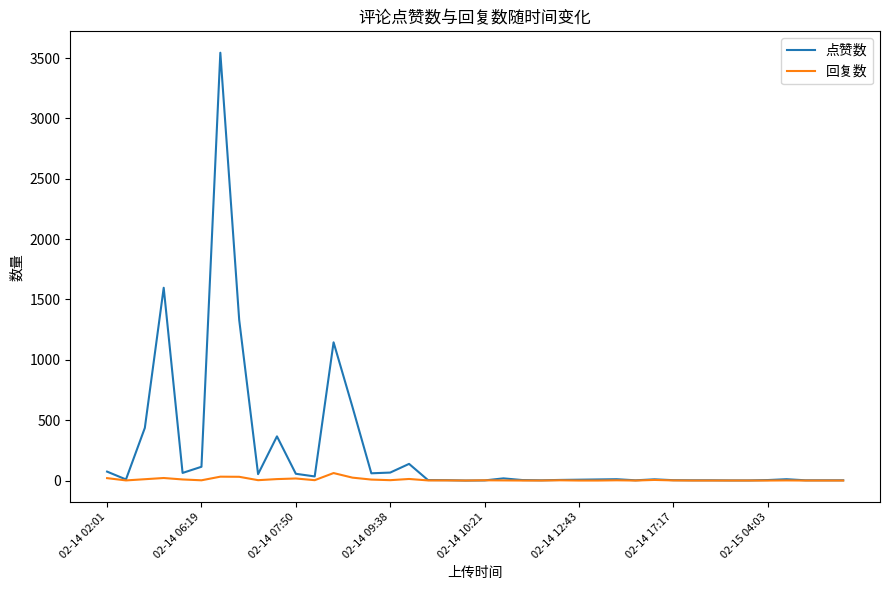

Which series has the largest total across all categories?

点赞数